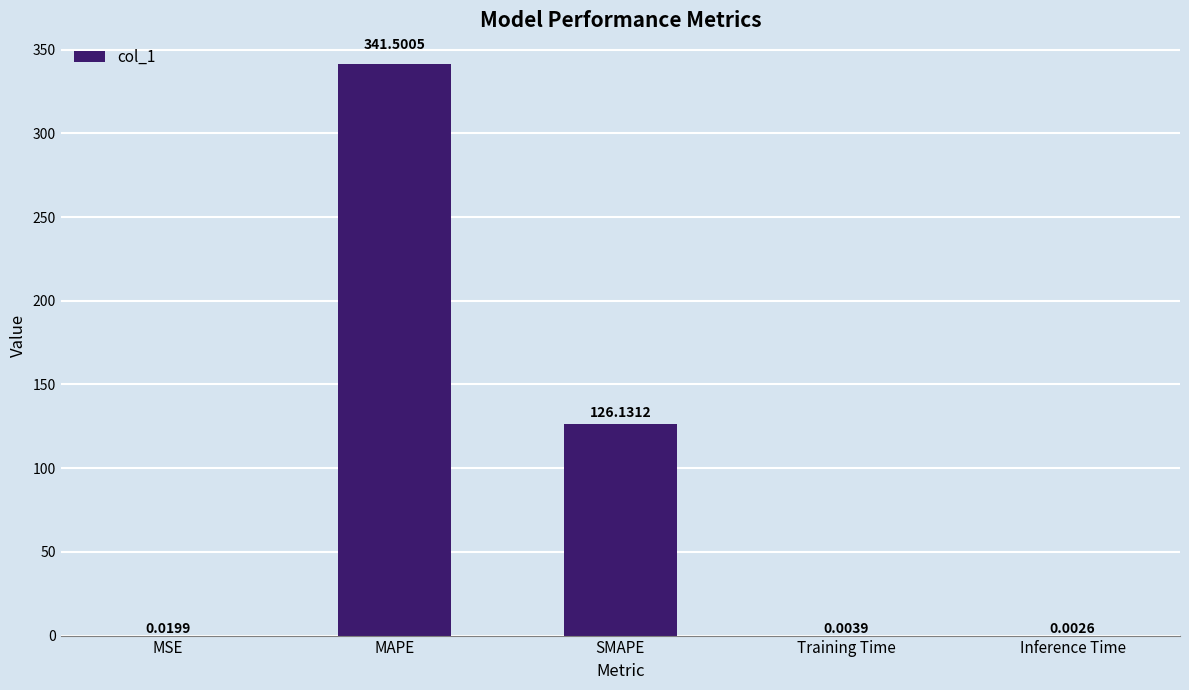

Which has a higher value, Inference Time or MSE?

MSE